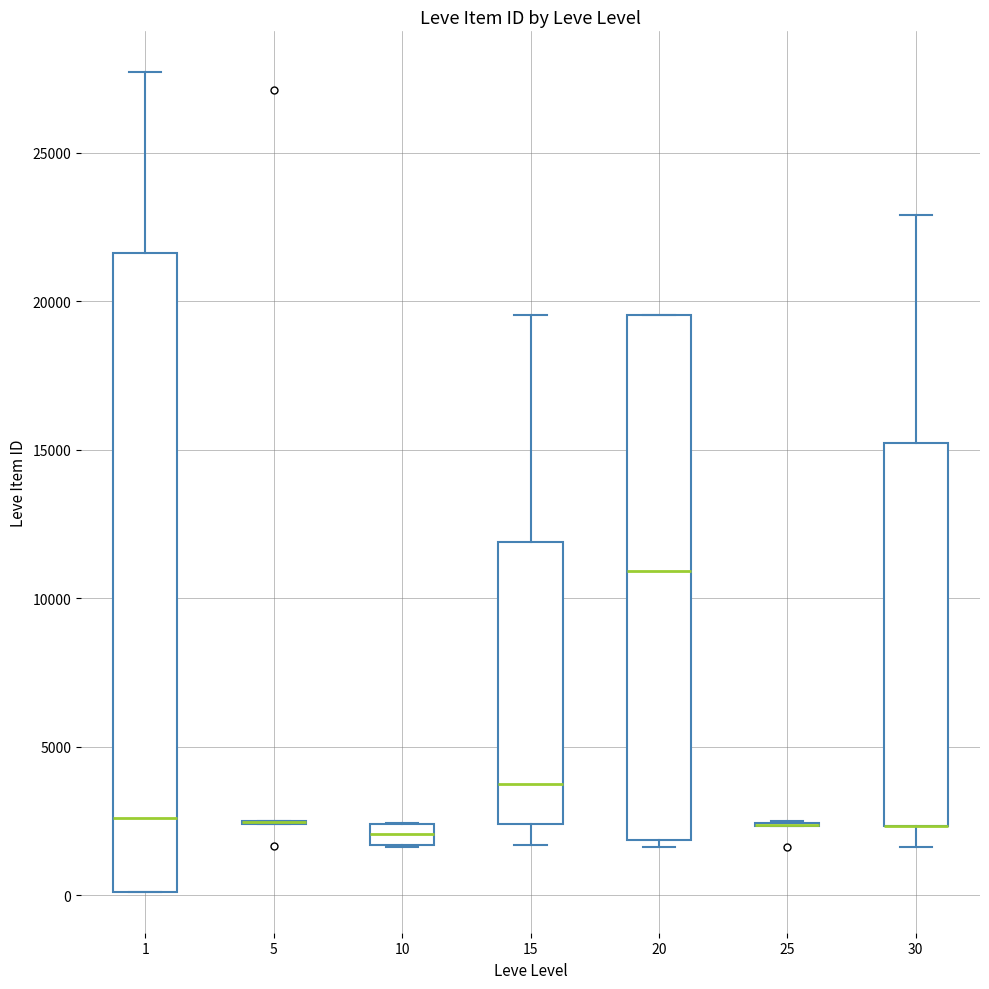

Comparing the boxes themselves (not the whiskers), which one is the tallest?

1